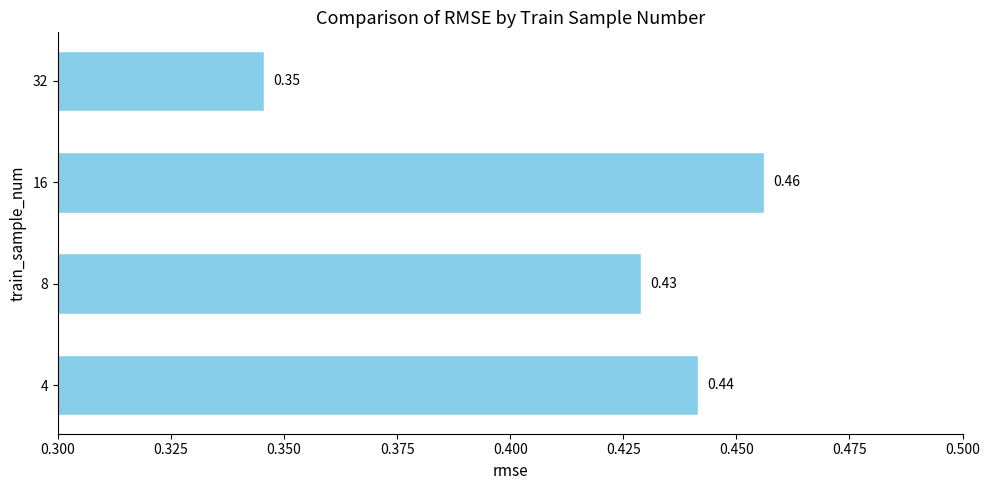

Between 8 and 16, which is larger?

16